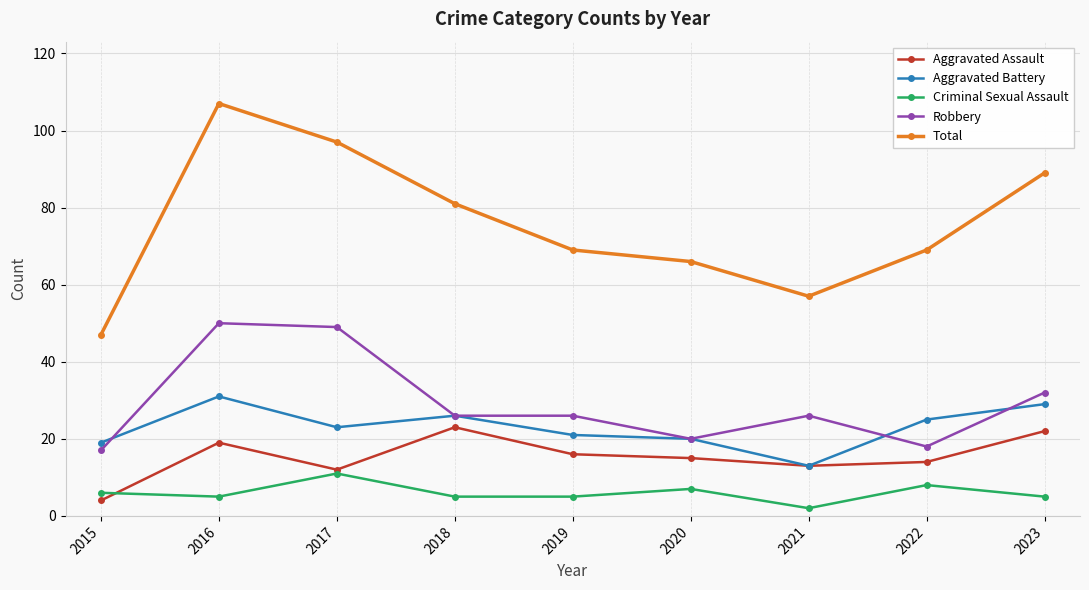

At which label is Robbery closest to 33?

2023